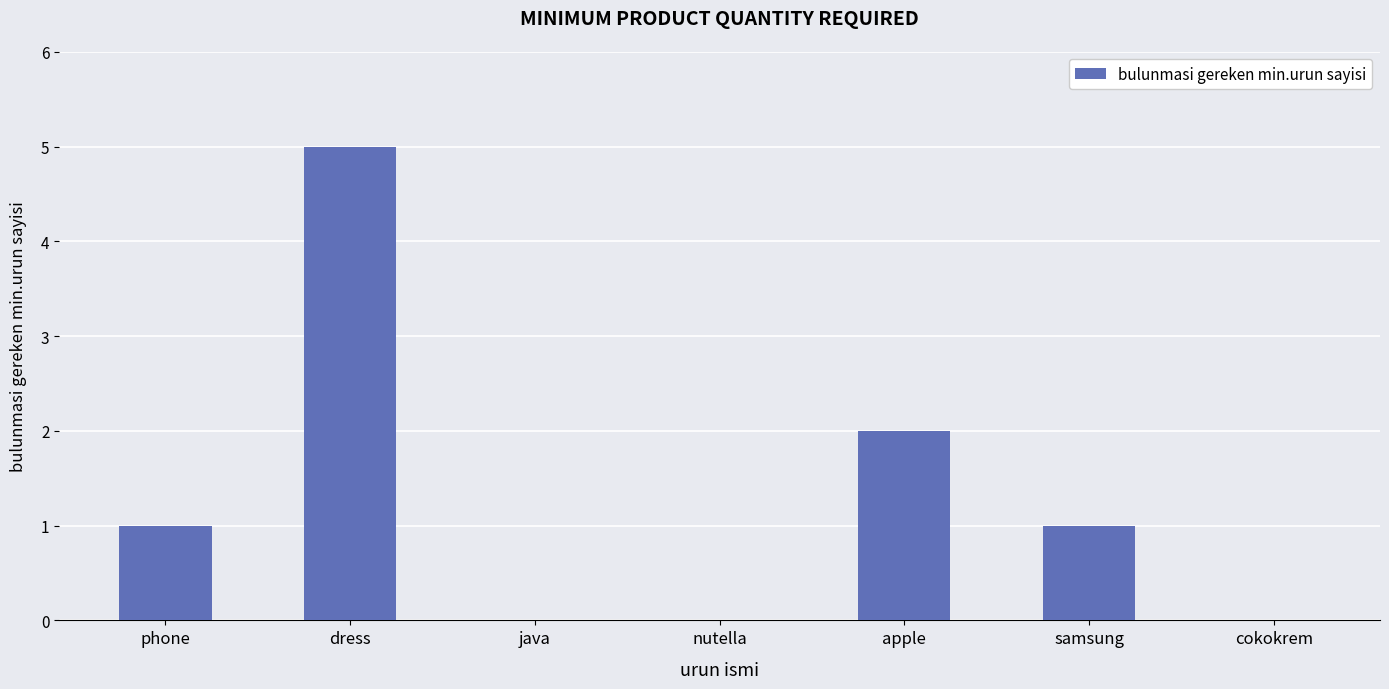

True or false: the data shows 0 at java.

True